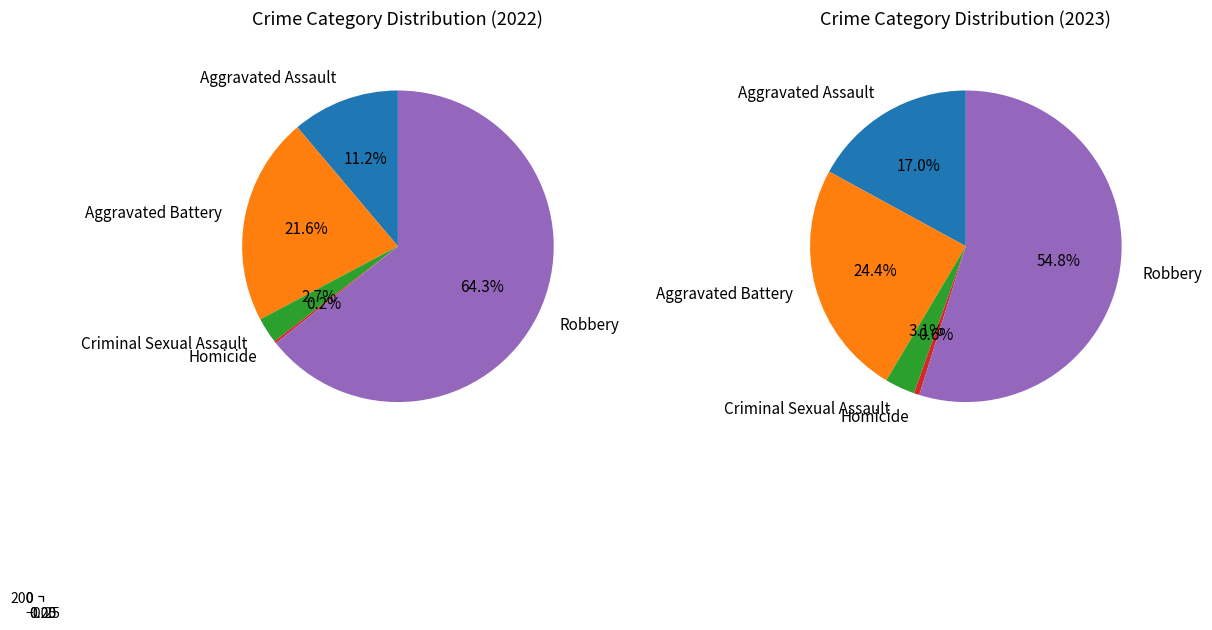

To the nearest percent, what percentage of the pie is Aggravated Assault?

17%